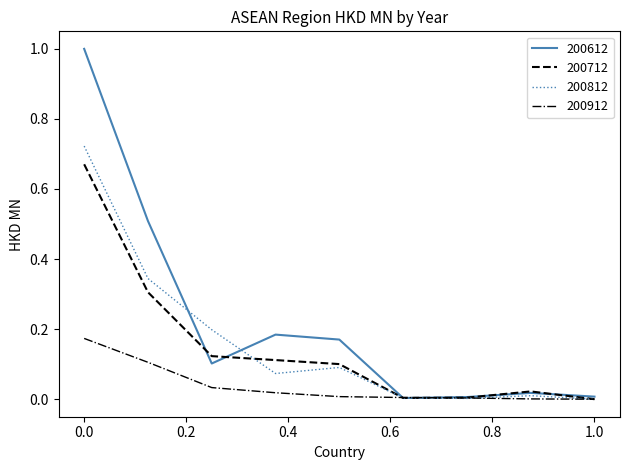

Which series has the largest range (max minus min)?

200612